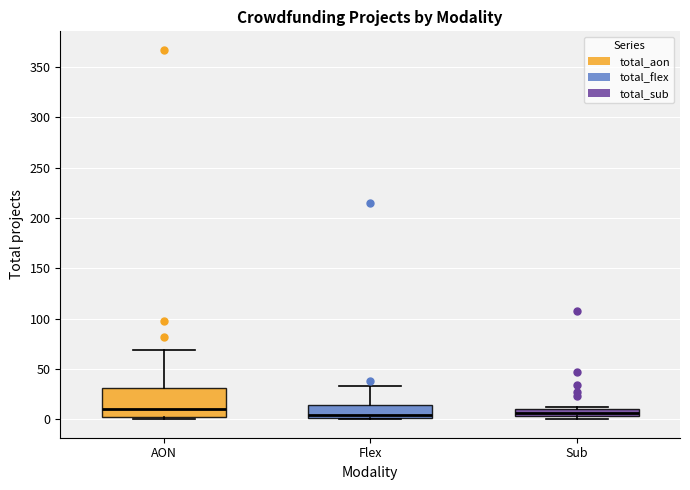

Where does the median line of the box for AON sit on the y-axis? The values are not printed on the chart, so give them approximately, as read against the axis.

10